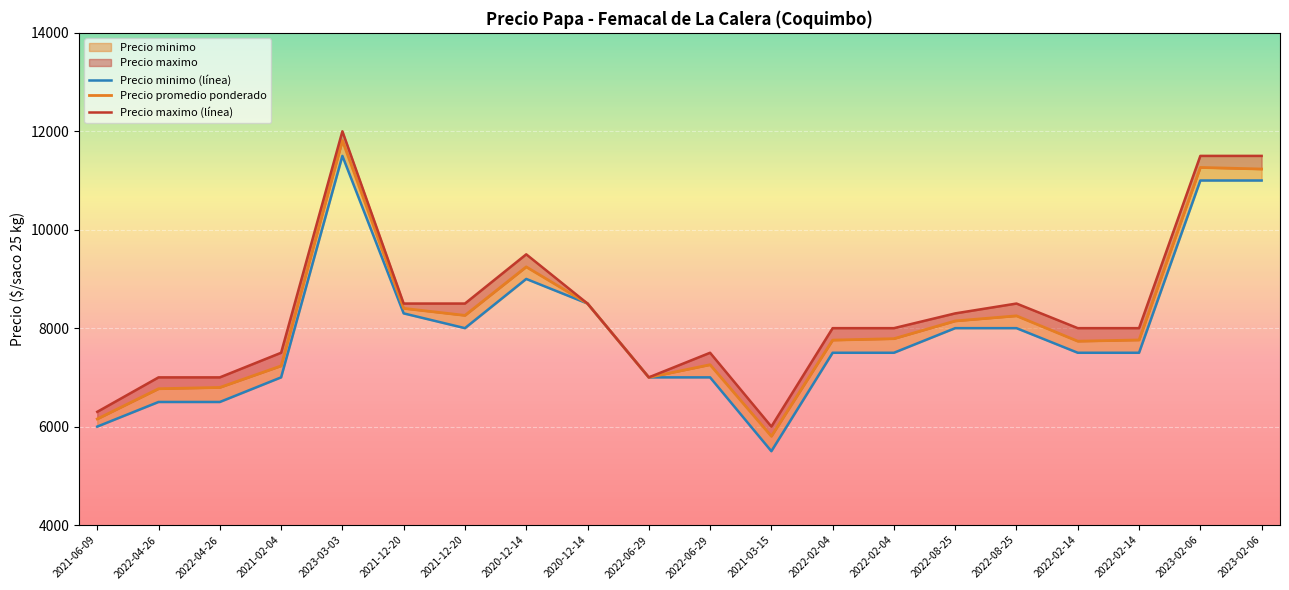

What is the difference between the Precio promedio ponderado values at 2021-06-09 and 2021-03-15?

351